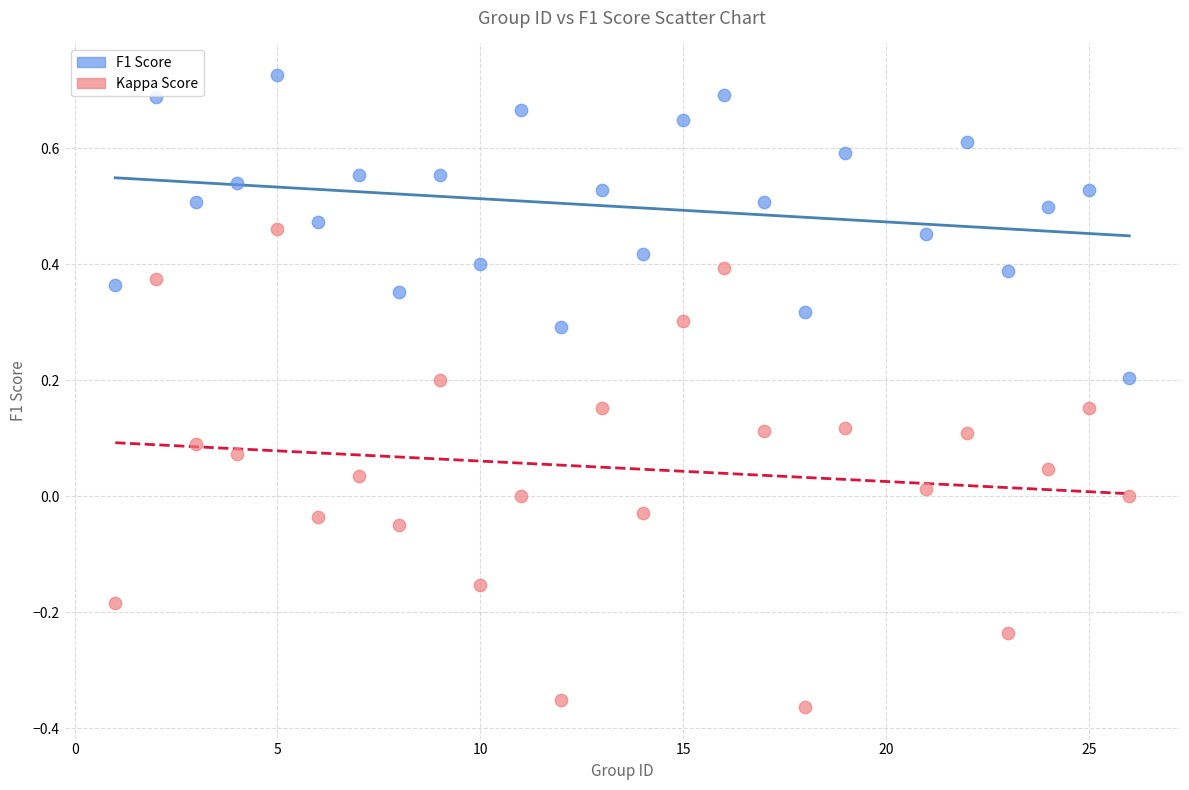

What is the X range (max minus min) for the scatter plot?

25.0